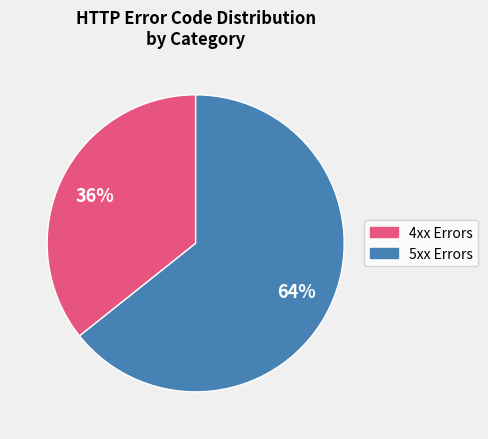

To the nearest percent, what is the average slice percentage?

50%